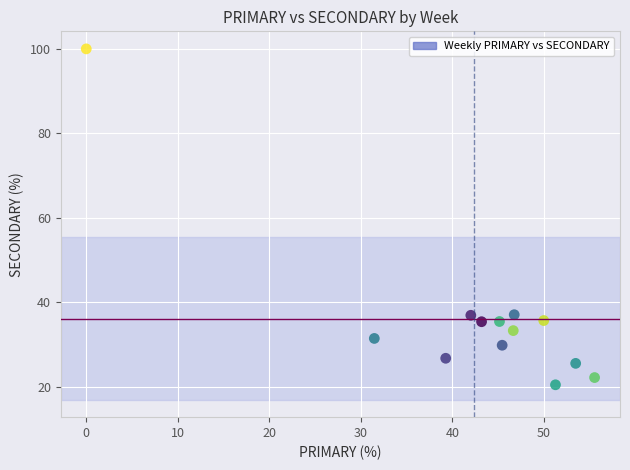

What is the range of Y values (max minus min)?

79.5